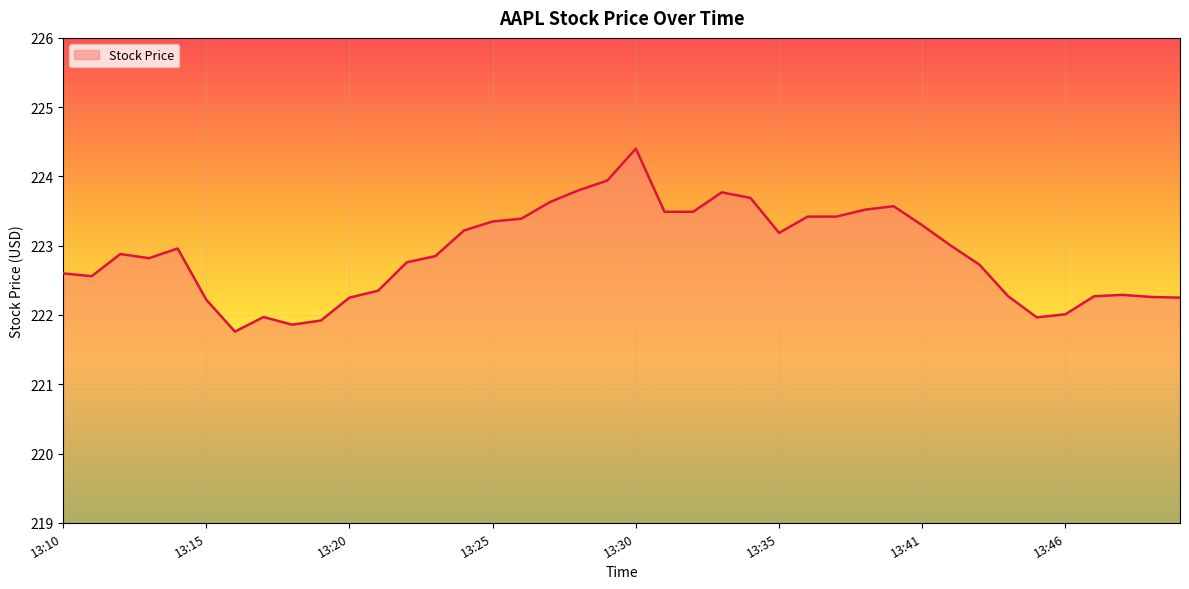

How many categories are shown in the chart?

40